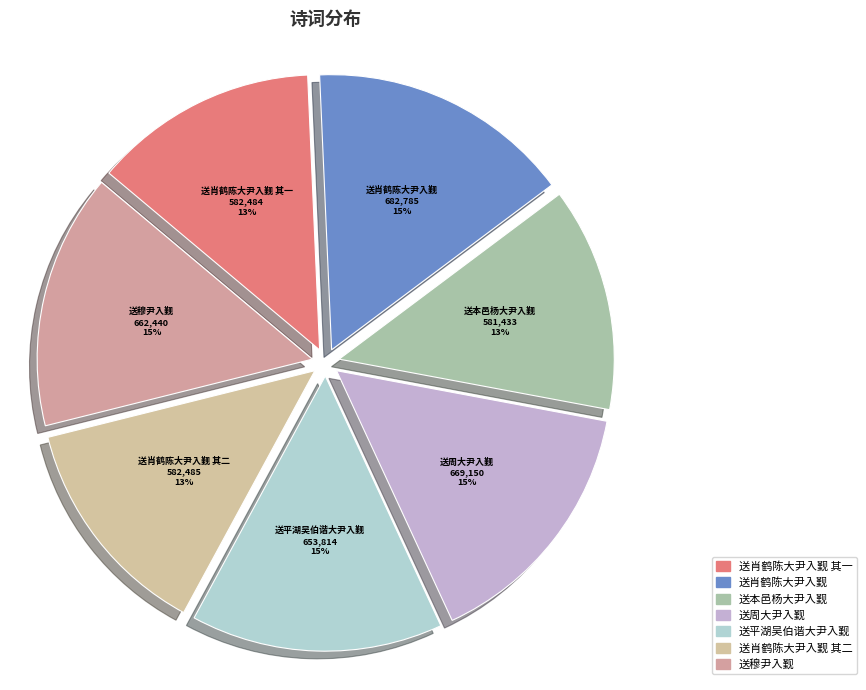

Do 送肖鹤陈大尹入觐 其二 and 送肖鹤陈大尹入觐 其一 together represent more than half of the pie?

No